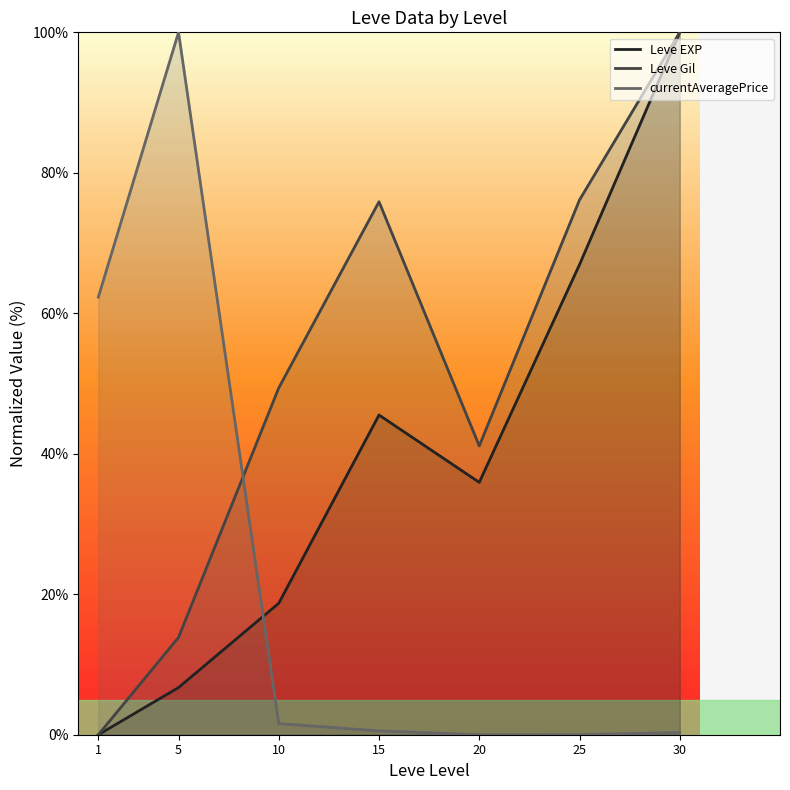

What are all the series names shown in the legend?

Leve EXP, Leve Gil, currentAveragePrice